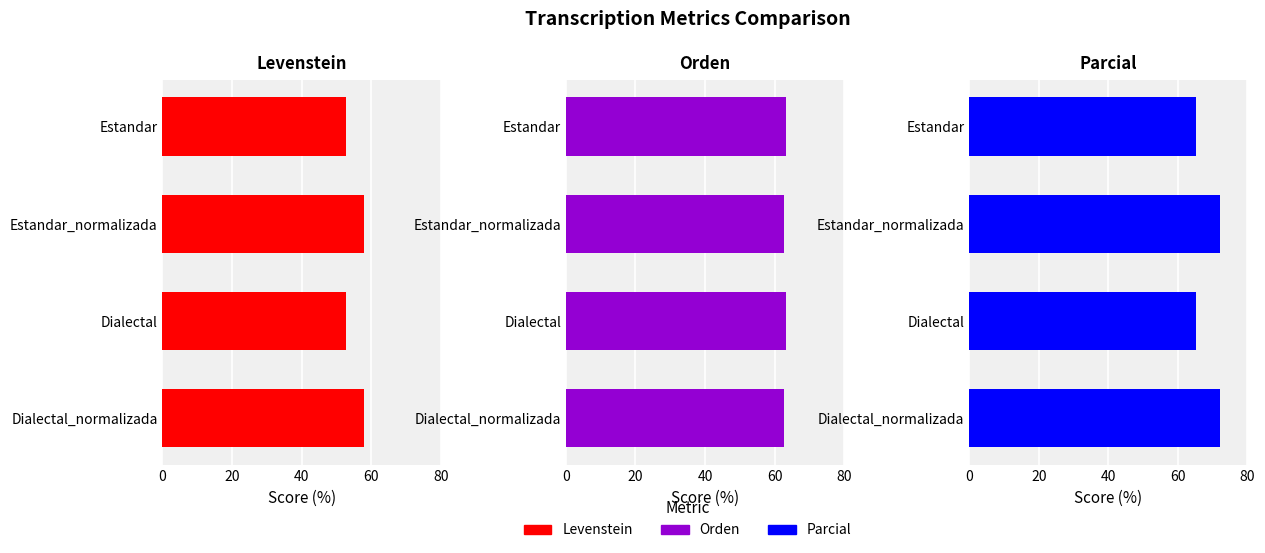

Rank the series by their maximum value, from highest to lowest.

Parcial, Orden, Levenstein